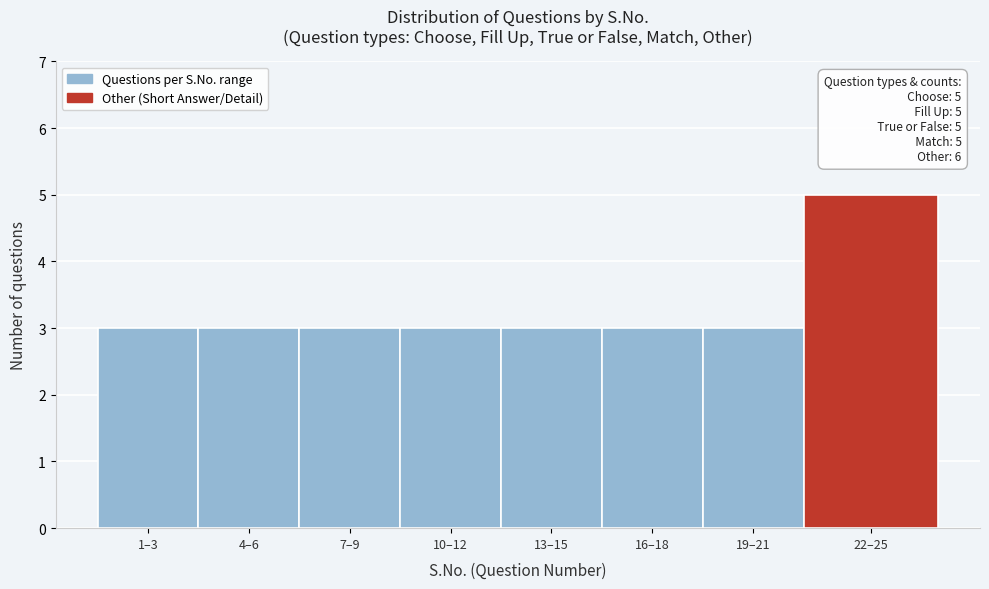

Reading left to right, transcribe all the data shown in this chart.

3	3	3	3	3	3	3	5